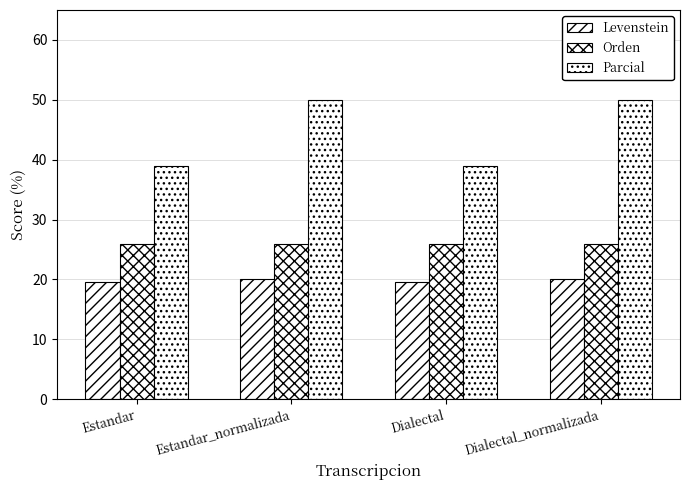

The value of Parcial at Dialectal is 55.4. True or false?

False